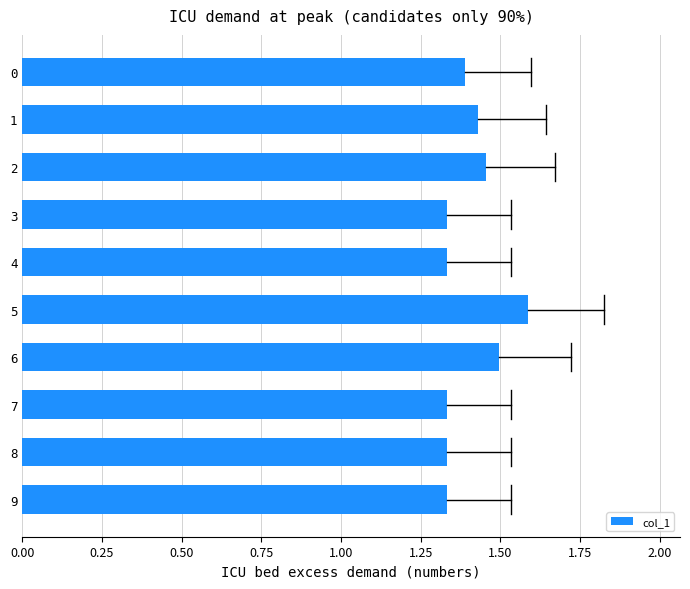

Approximately how many times larger is the value at 6 compared to 7?

1.1